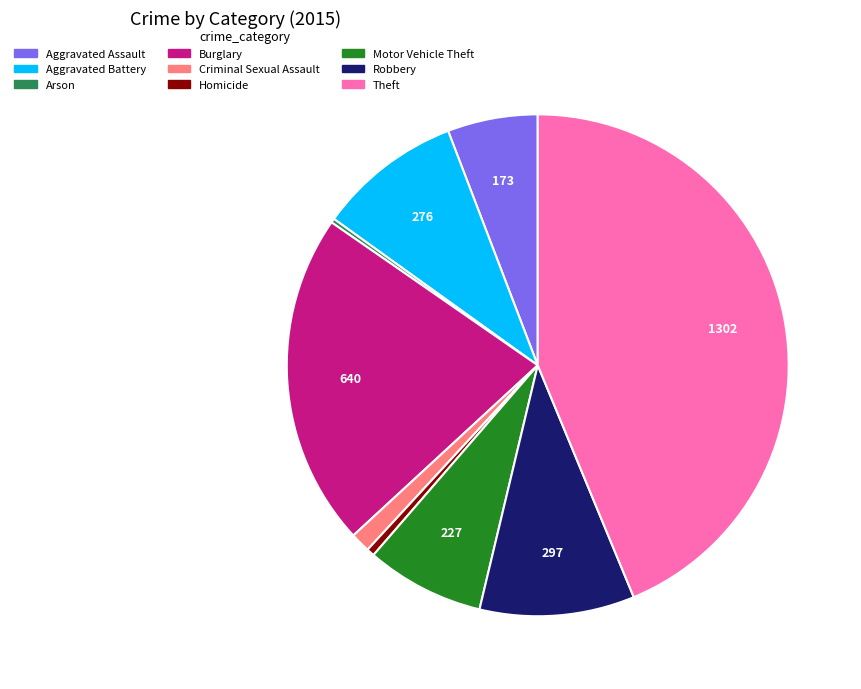

Do Aggravated Battery and Theft together represent more than half of the pie?

Yes